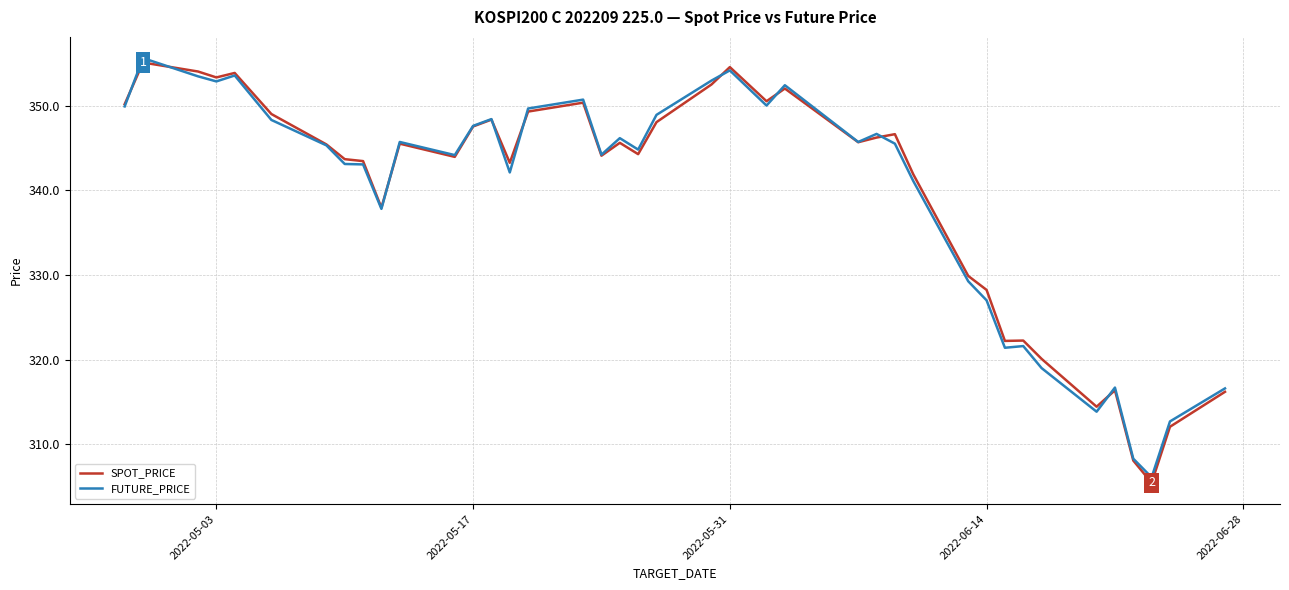

Which series has the widest spread of values?

SPOT_PRICE